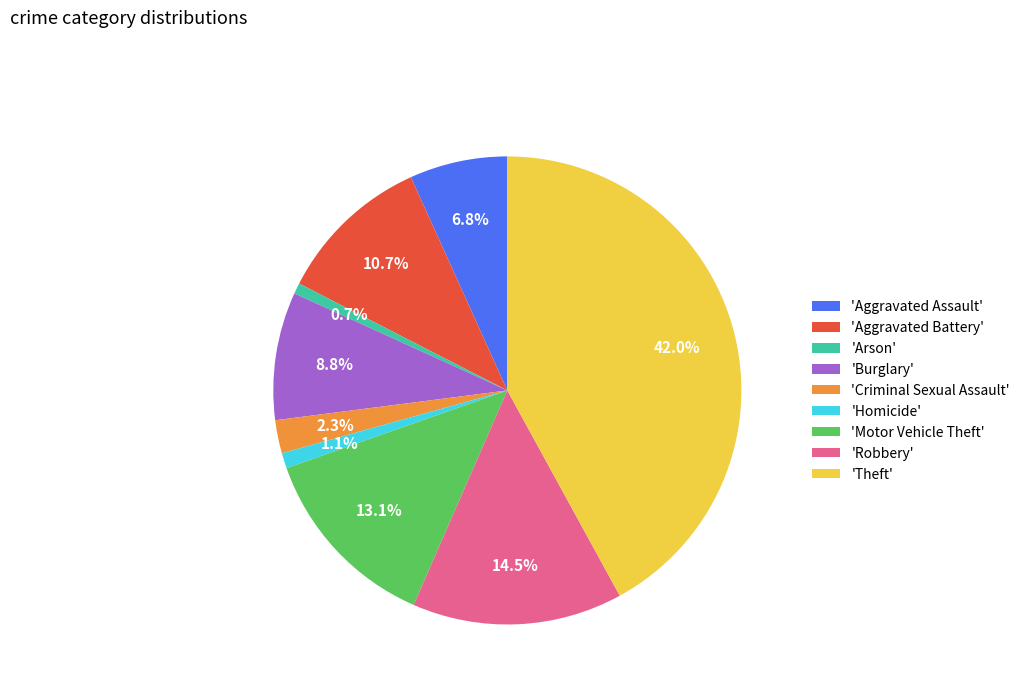

Is there any slice that represents more than half of the pie?

No